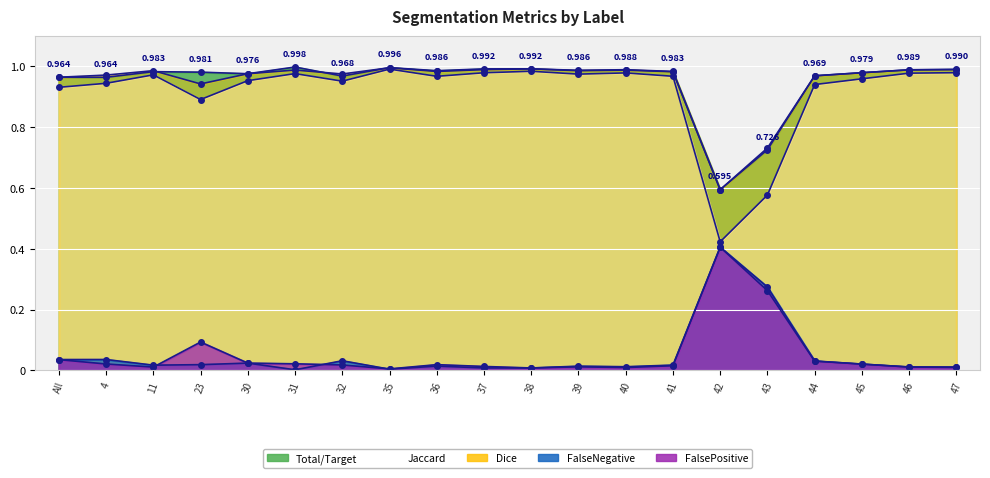

What is the lowest value of the Dice series?

0.6